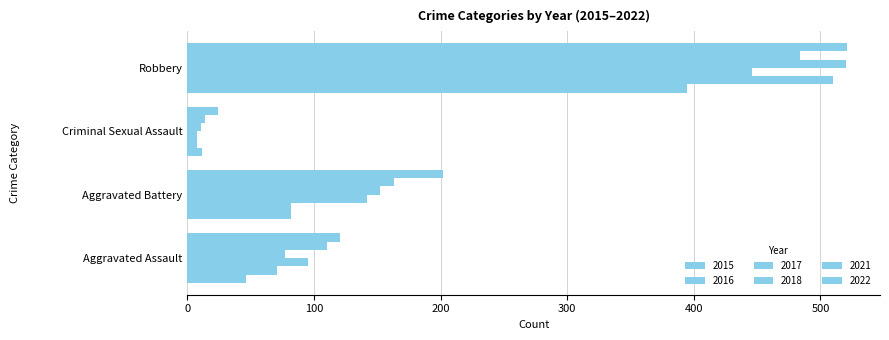

Is it true that 2018 equals 520 at Robbery?

True